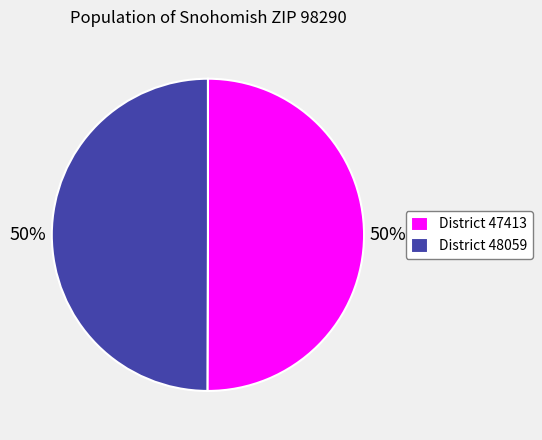

To the nearest percent, what is the average slice percentage?

50%